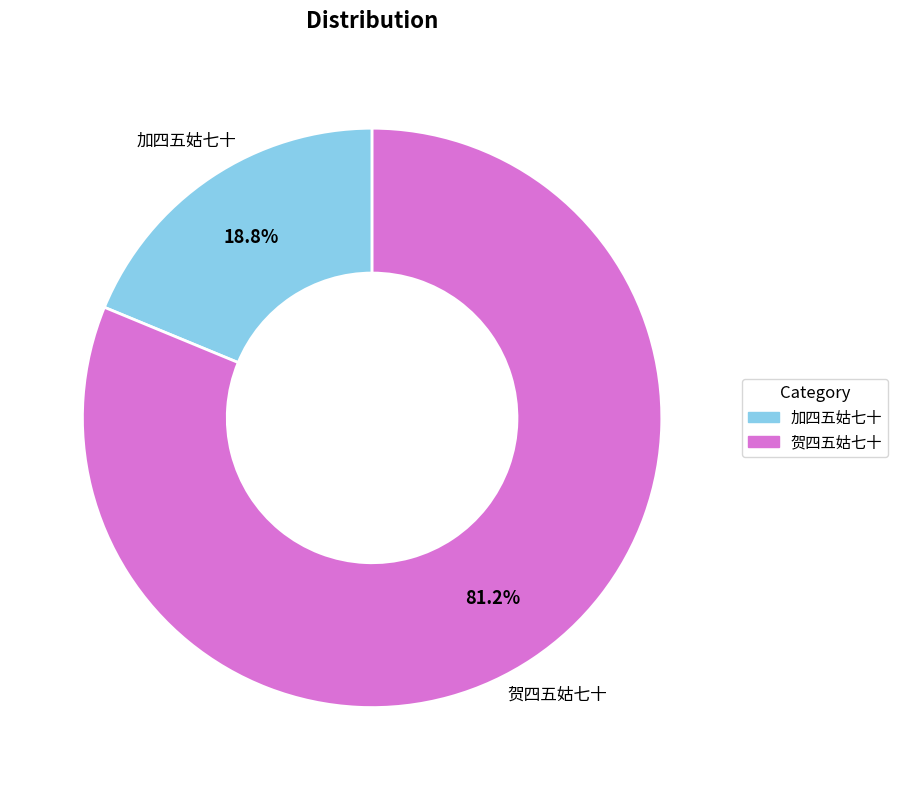

Combined, do 贺四五姑七十 and 加四五姑七十 account for over 50%?

Yes